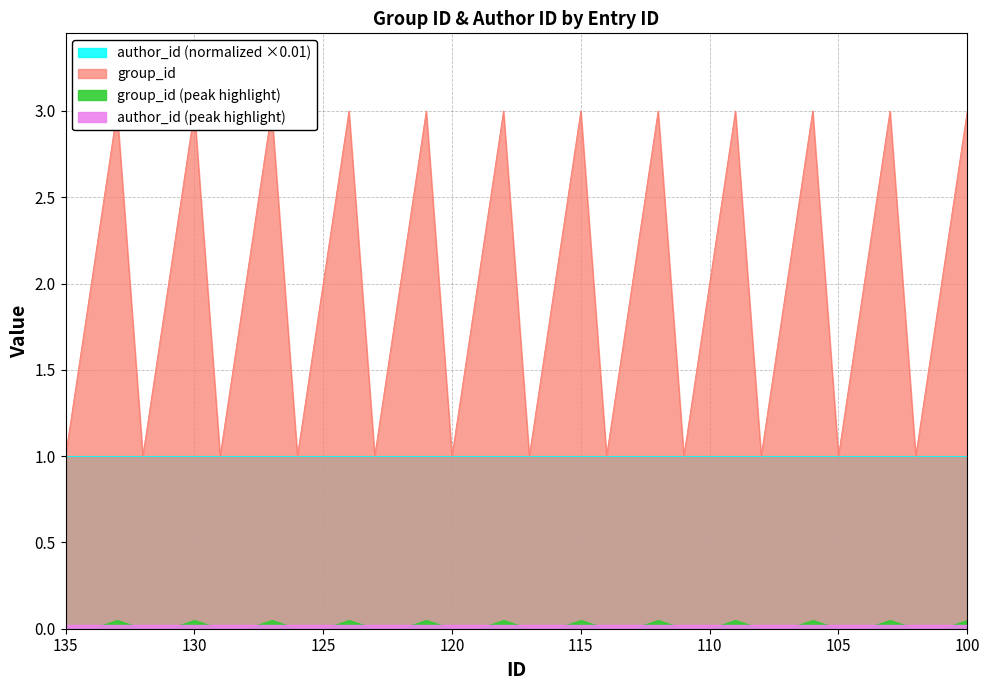

Which has a higher value, 110 or 108?

110